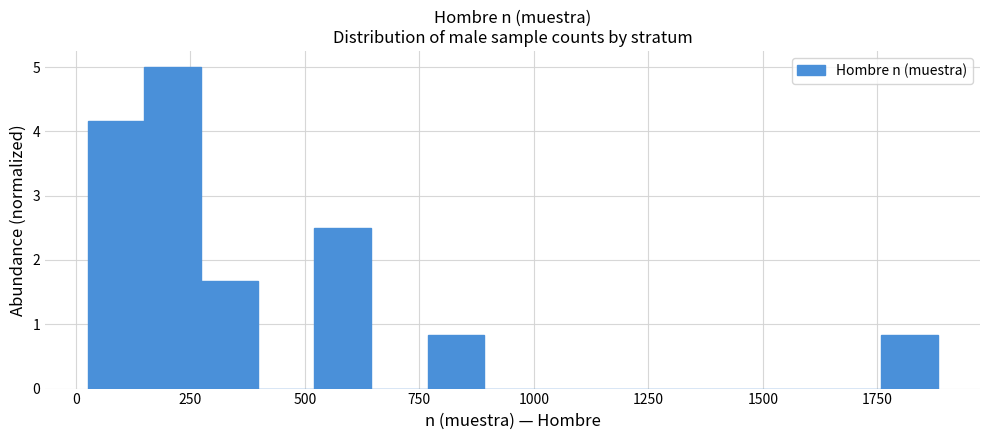

Around what value on the x-axis is the tallest bar? Give the approximate position of its centre, as read against the axis.

200